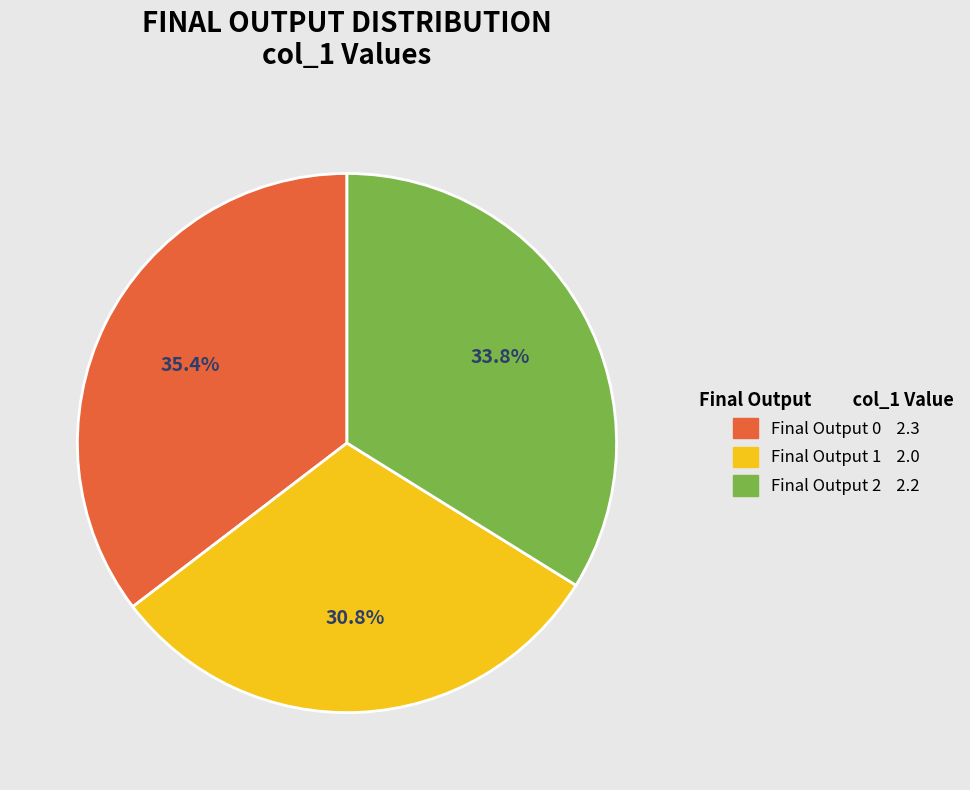

Count the number of slices in the pie.

3